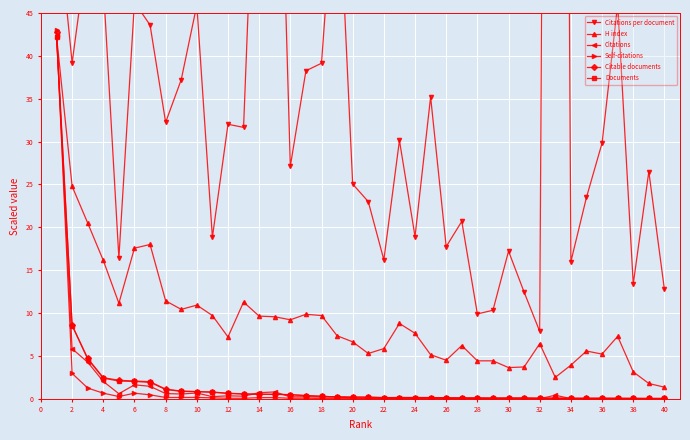

Is the value of H index at 24 greater than the value of Citations at 38?

Yes